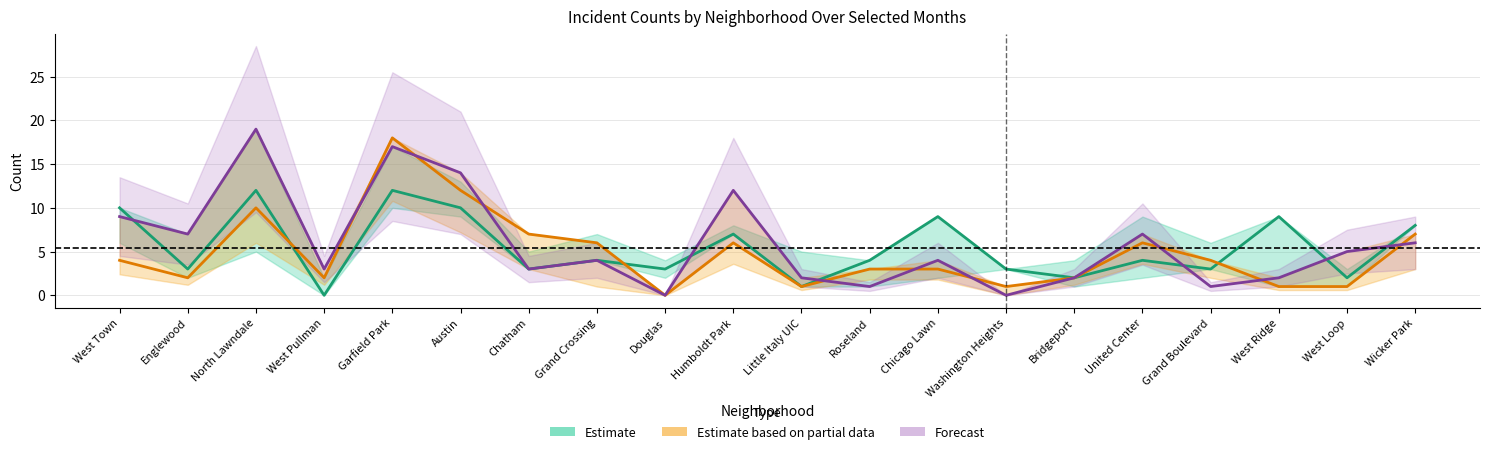

What is the average value of the Forecast series?

6